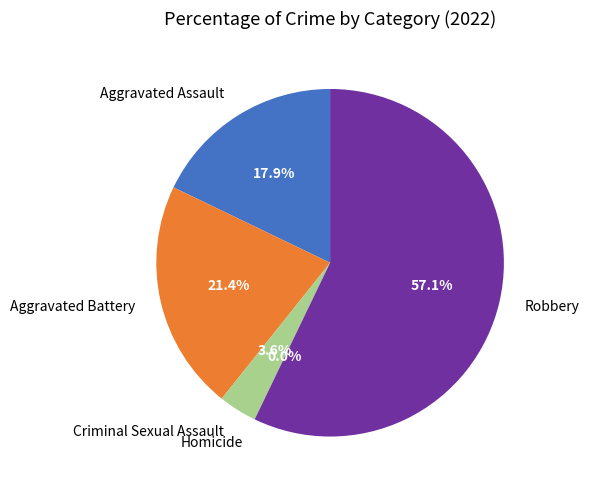

The Aggravated Assault slice represents 7% of the pie. True or false?

False